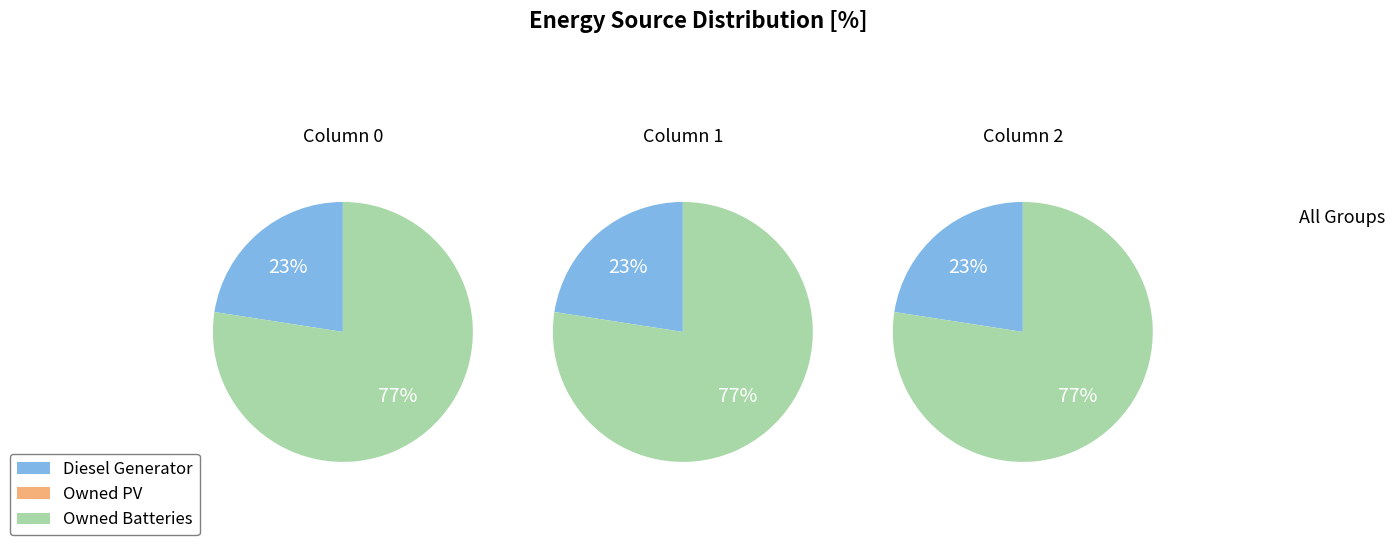

How many segments does this pie chart have?

3